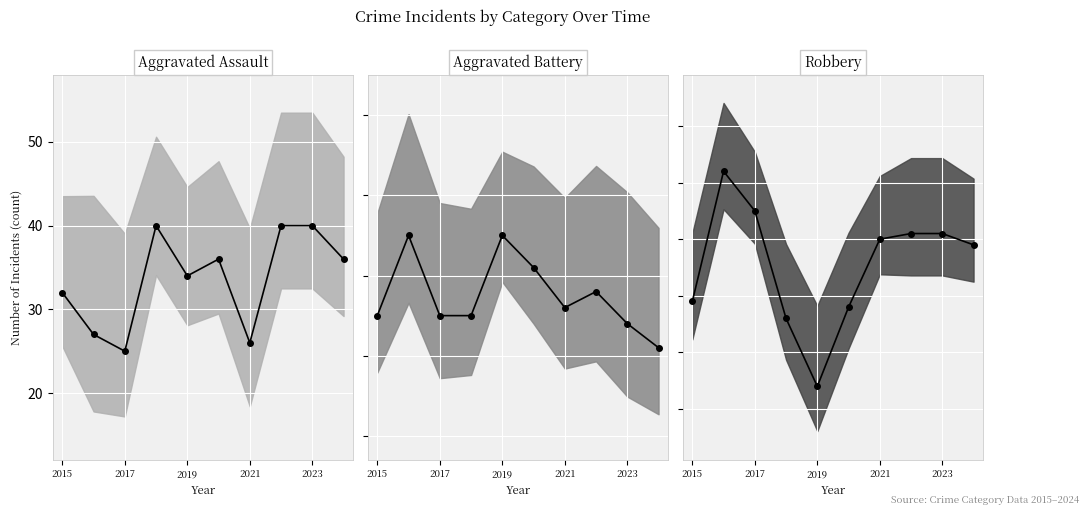

At how many categories does at least one series exceed 24?

10